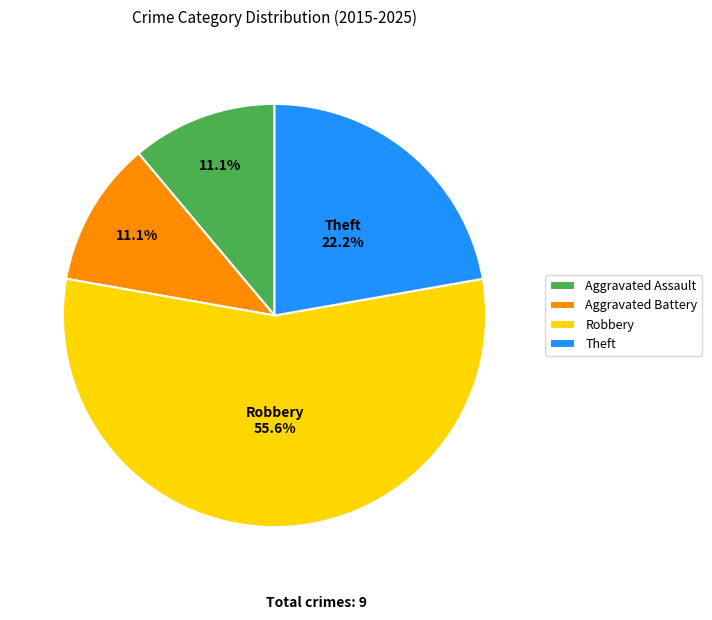

To the nearest percent, what portion does Aggravated Battery represent?

11%